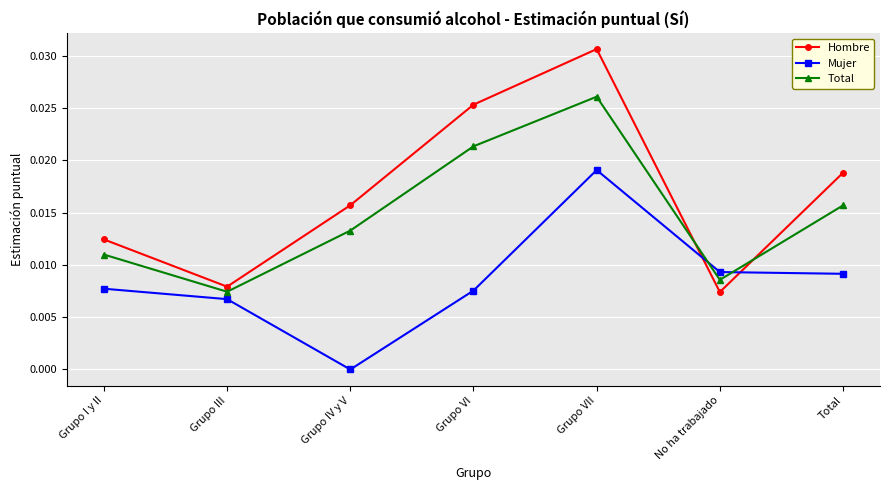

Where do Mujer and Hombre first cross each other?

Grupo VII and No ha trabajado